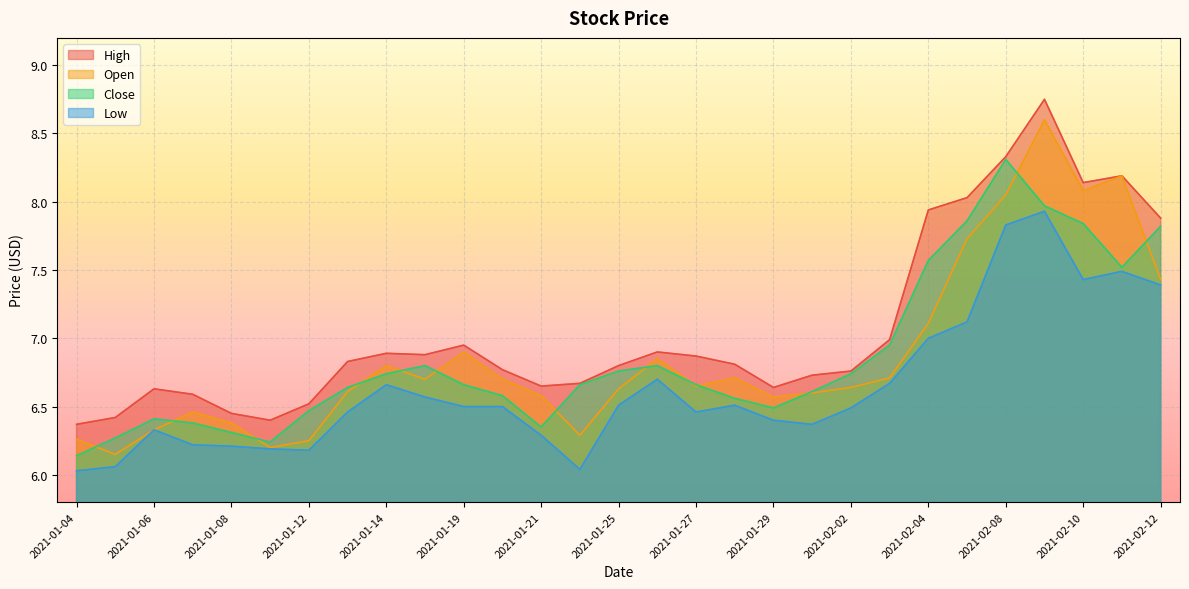

Which has a higher value, 2021-01-25 or 2021-02-04?

2021-02-04